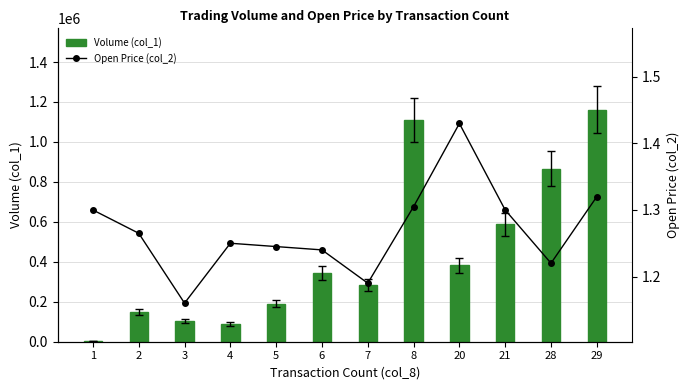

Rank the series by their maximum value, from highest to lowest.

Volume (col_1), Open Price (col_2)